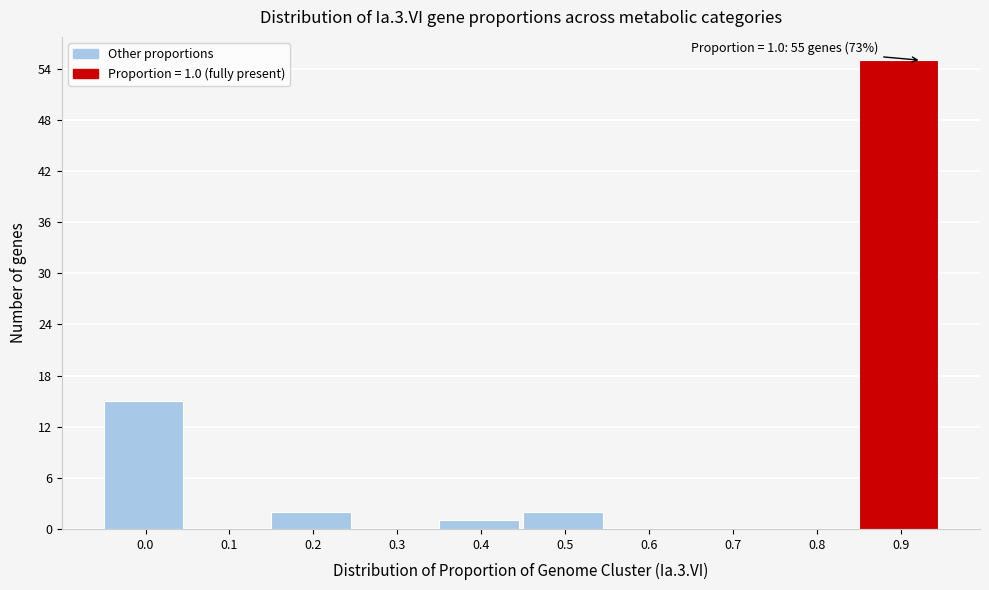

Reading left to right, what are all the values shown in this chart?

0.0=15	0.1=0	0.2=2	0.3=0	0.4=1	0.5=2	0.6=0	0.7=0	0.8=0	0.9=55